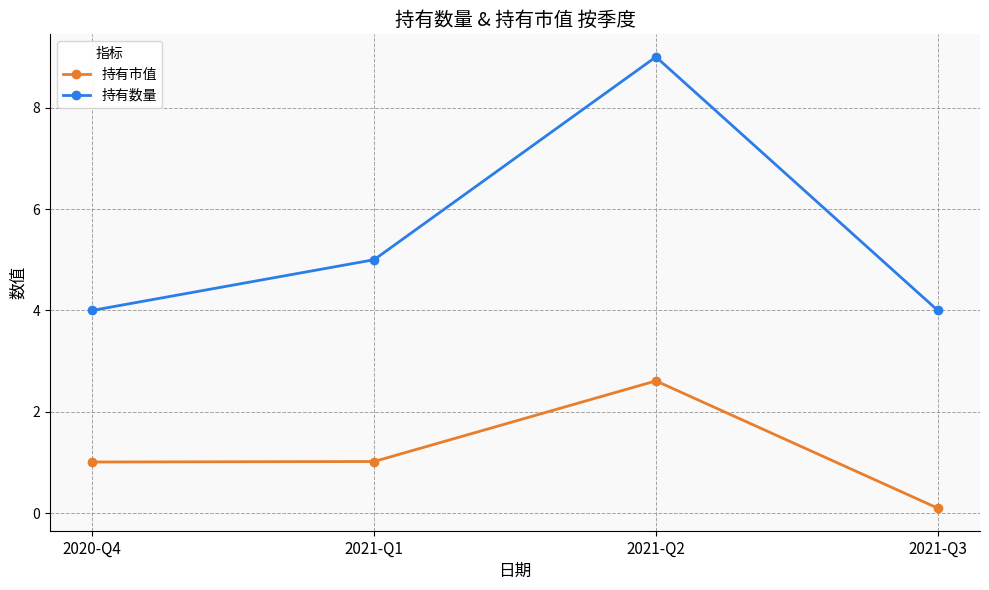

At which category is the sum across all series the highest?

2021-Q2